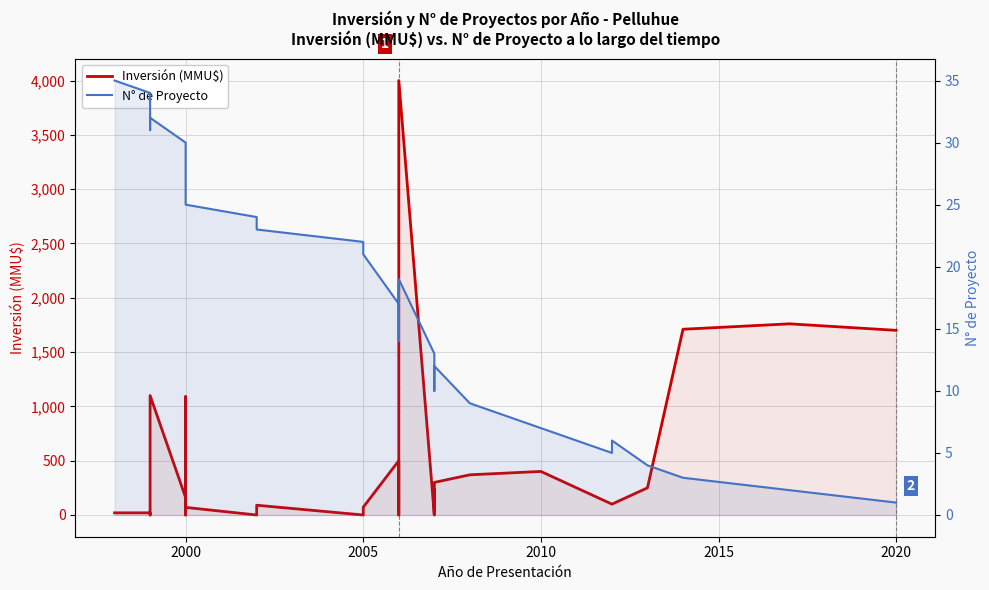

How many lines are shown in the chart?

2